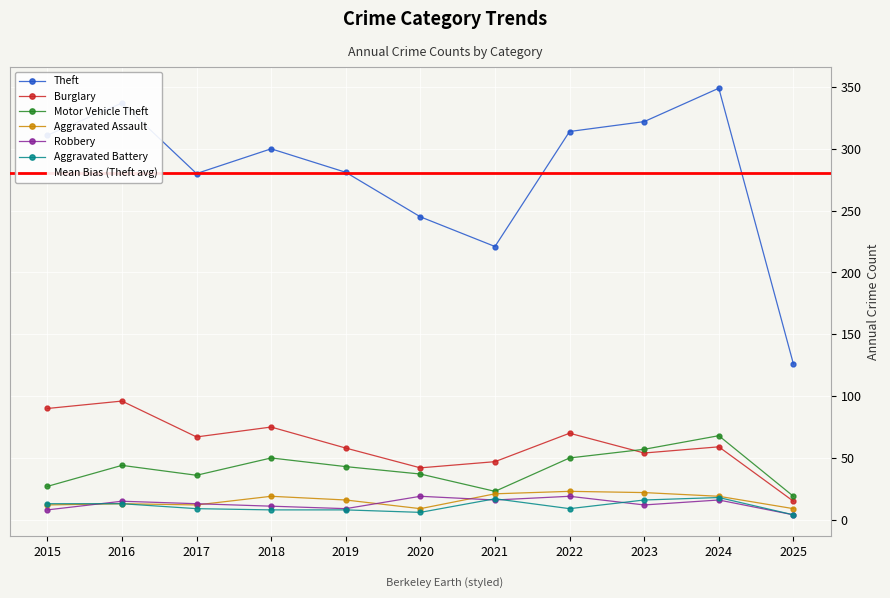

How many series are shown in this chart?

6